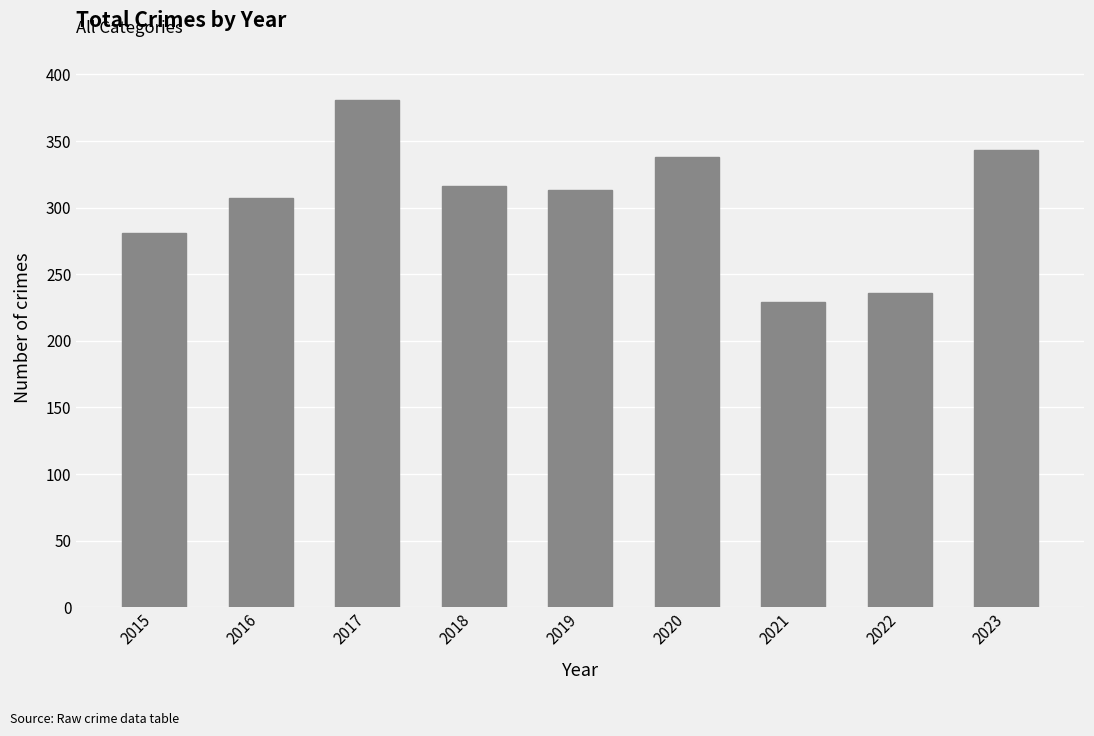

How many bars are there in total?

9